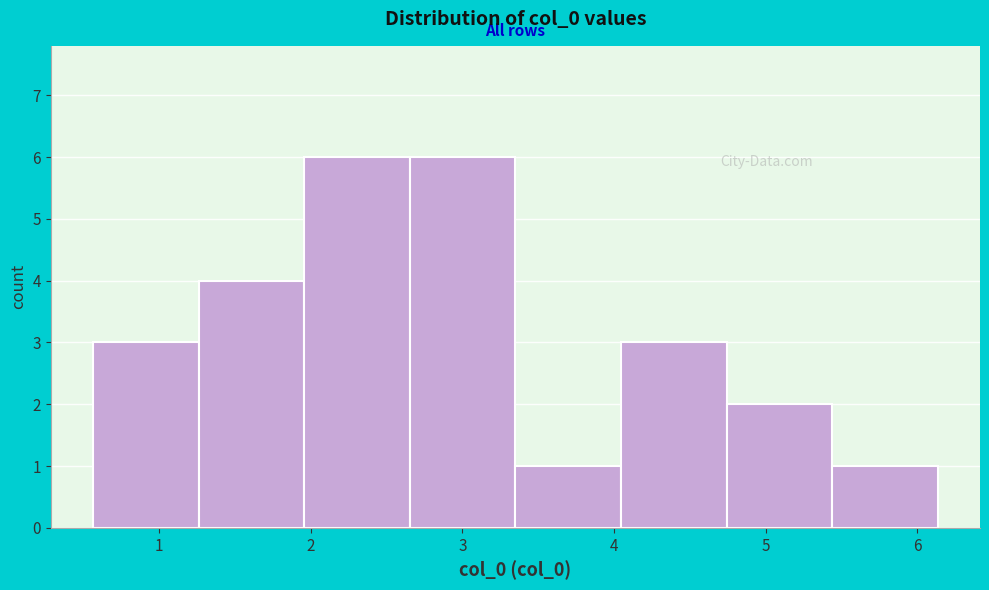

Reading left to right, transcribe this chart: for each bar, give the range it covers on the x-axis and its height. Neither the bar edges nor the heights are printed on the chart, so give them approximately, as read against the axes.

0.6 to 1.3: 3
1.3 to 2.0: 4
2.0 to 2.7: 6
2.7 to 3.3: 6
3.3 to 4.0: 1
4.0 to 4.7: 3
4.7 to 5.4: 2
5.4 to 6.1: 1